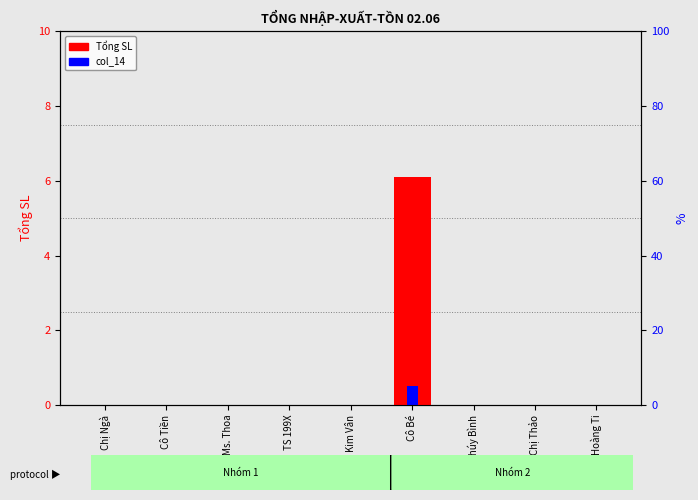

What are all the series names shown in the legend?

Tổng SL, col_14